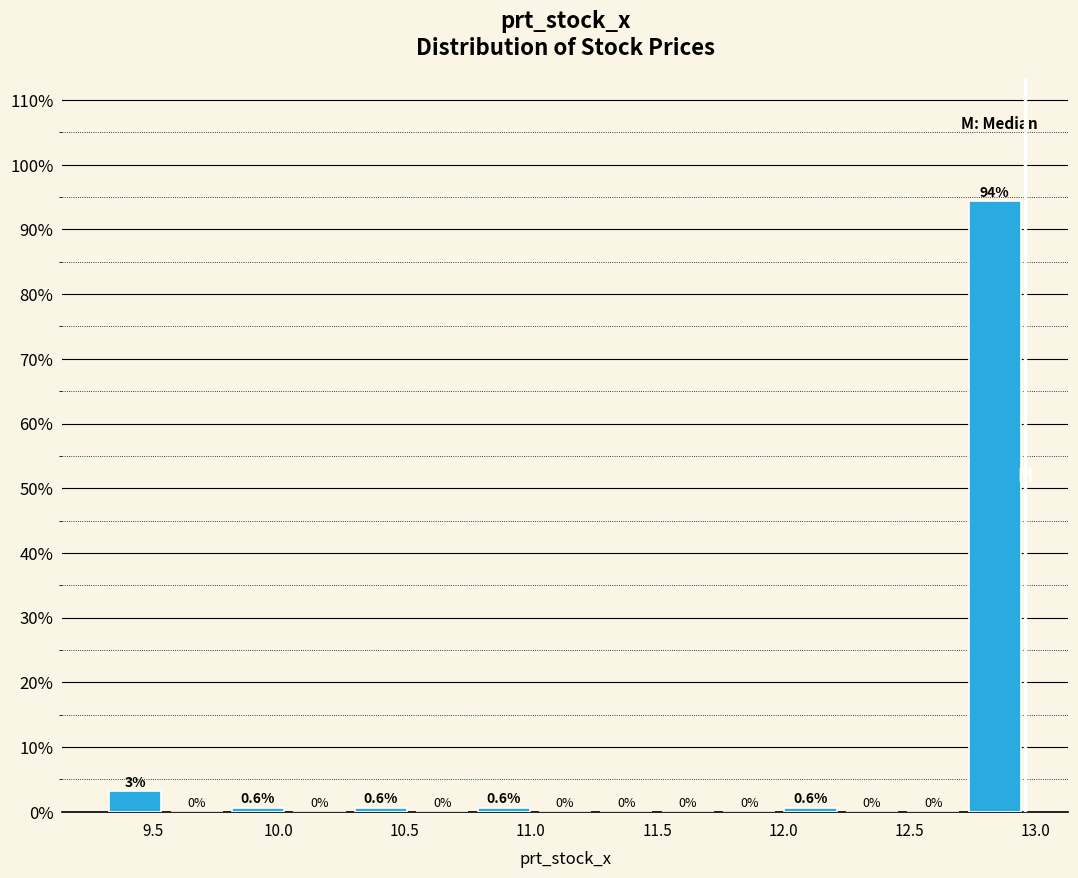

Over which range of the x-axis is the bar tallest?

12.70 to 12.95